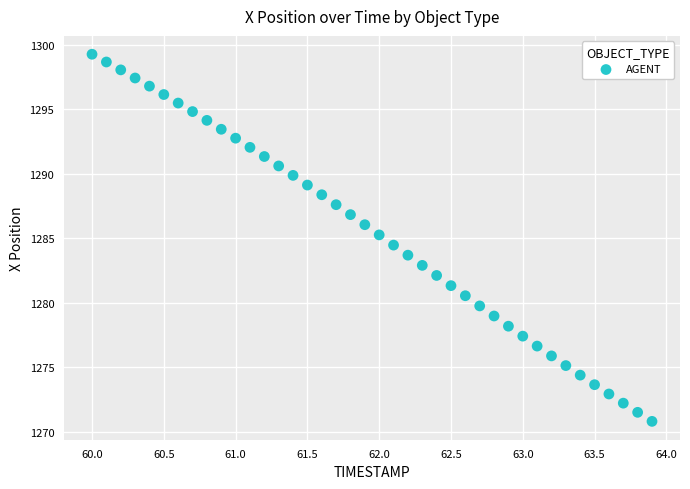

What is the range of X values (max minus min)?

3.9